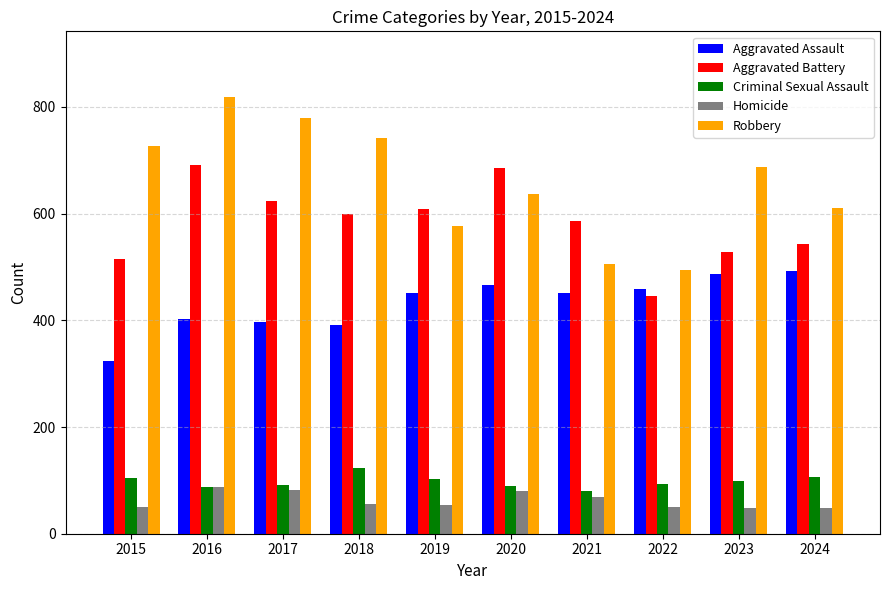

List the series in order of their peak value, highest first.

Robbery, Aggravated Battery, Aggravated Assault, Criminal Sexual Assault, Homicide